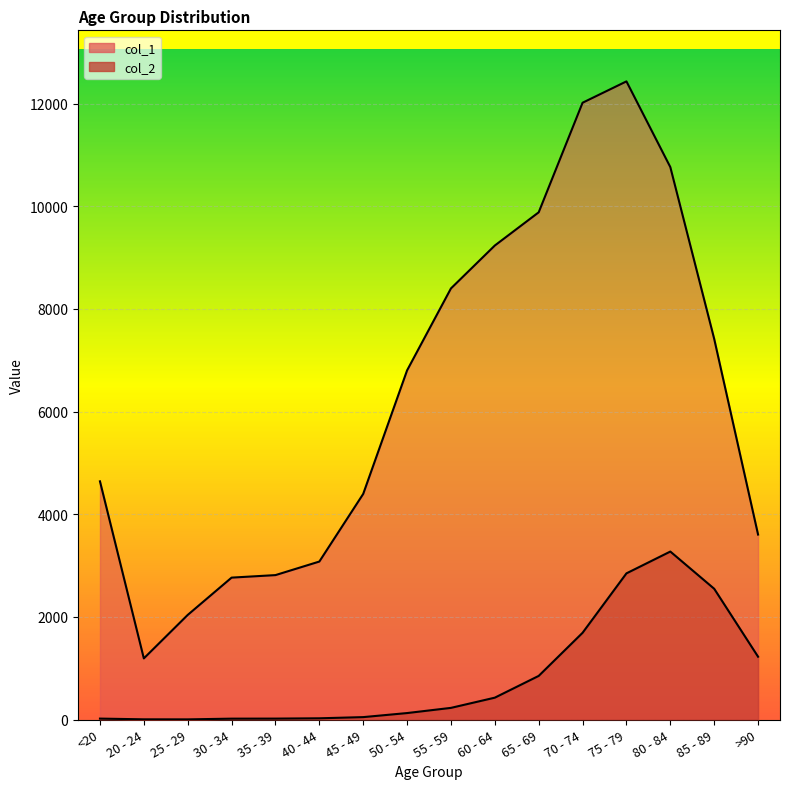

Rank the series at 85 - 89 from lowest to highest value.

col_2, col_1